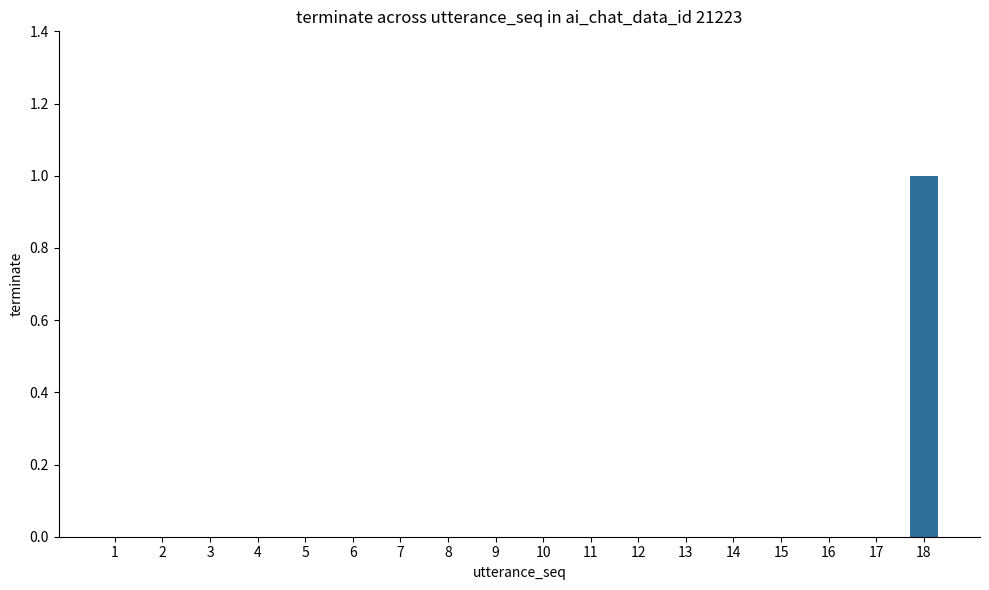

True or false: the data shows 0 at 7.

True